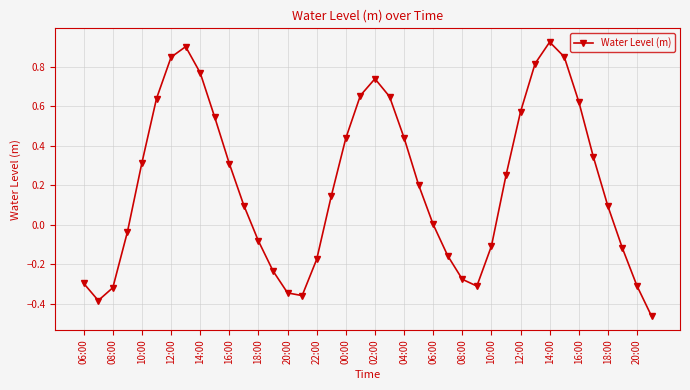

What is the difference between the maximum and minimum values?

1.4